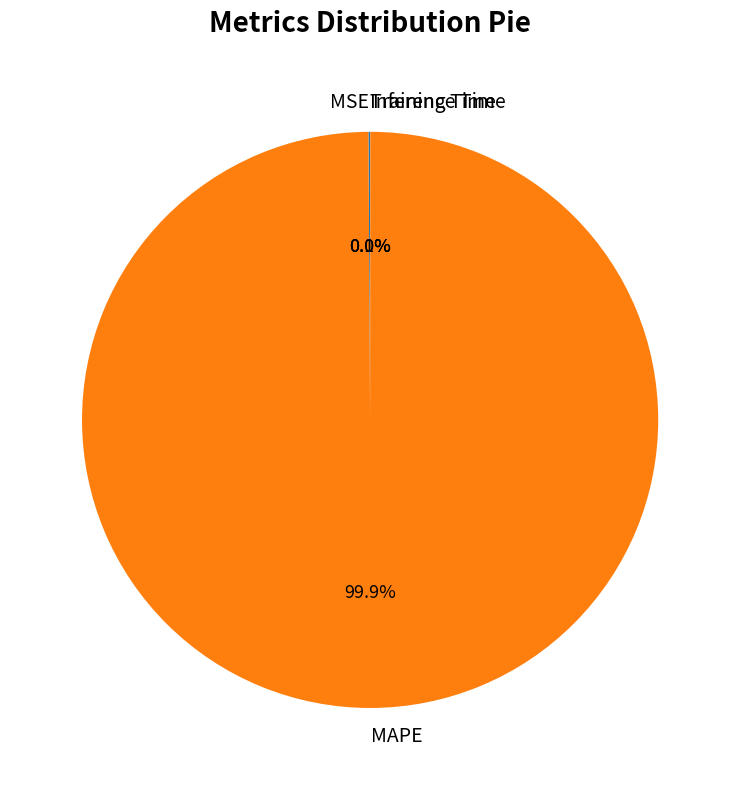

Does any single category account for the majority?

Yes